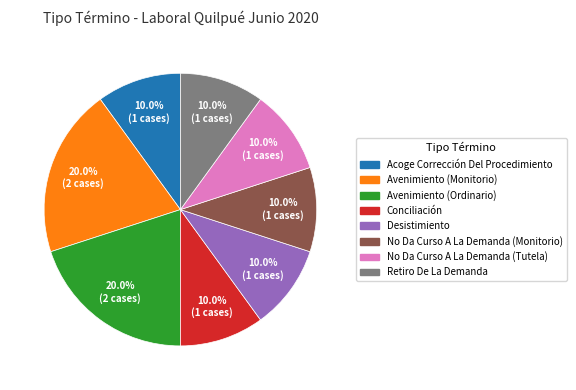

To the nearest percent, what percentage of the pie is Avenimiento (Monitorio)?

20%